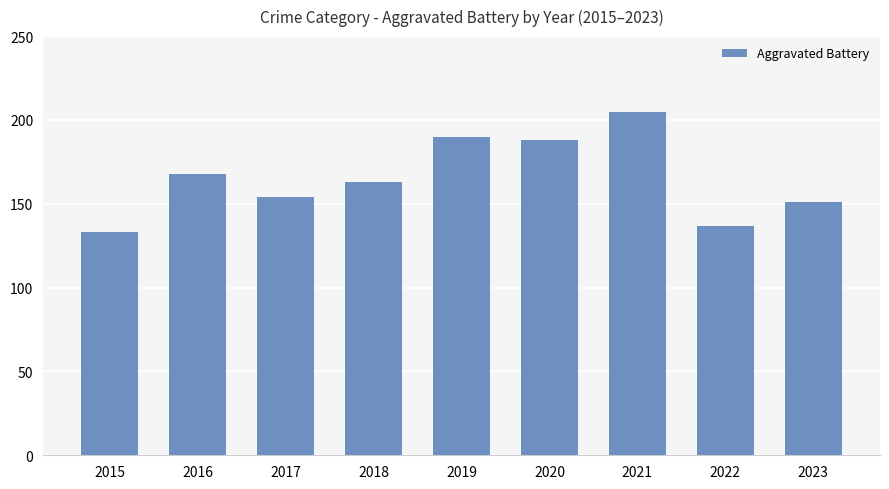

The value at 2022 is 242. True or false?

False